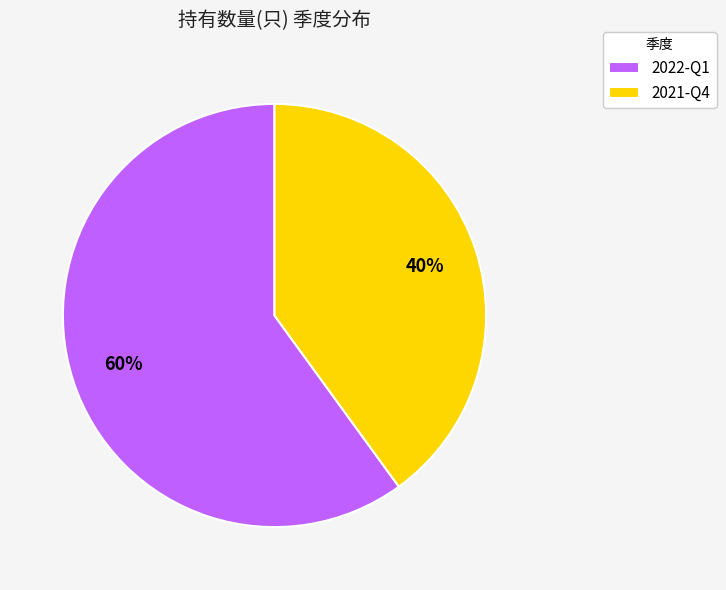

Which slice is the largest?

2022-Q1